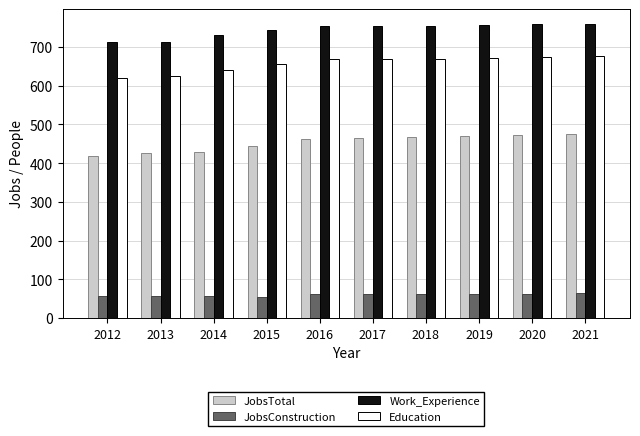

What are all the series names shown in the legend?

JobsTotal, JobsConstruction, Work_Experience, Education